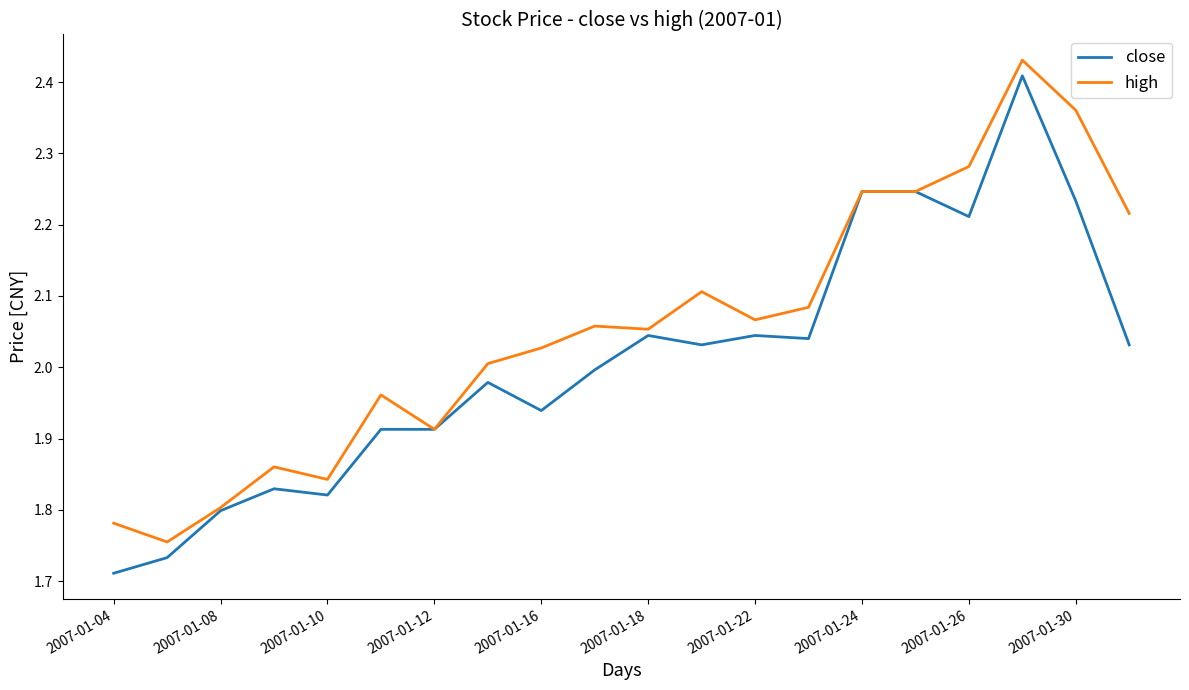

Which series has the largest total across all categories?

high